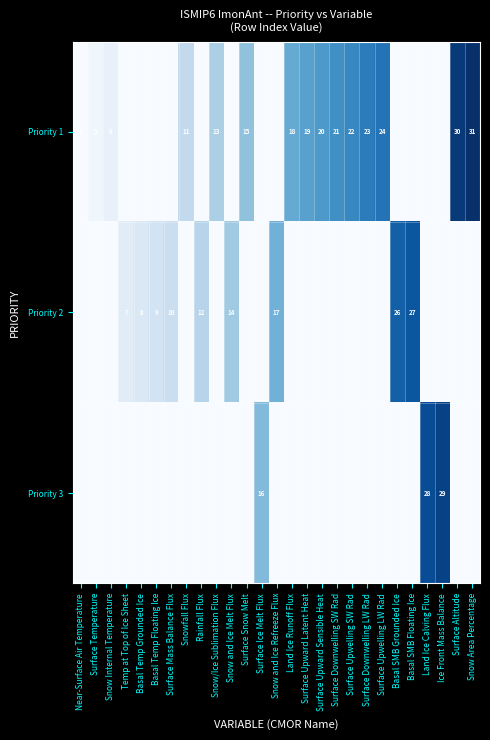

The value of Priority 3 at Ice Front Mass Balance is 29. True or false?

True